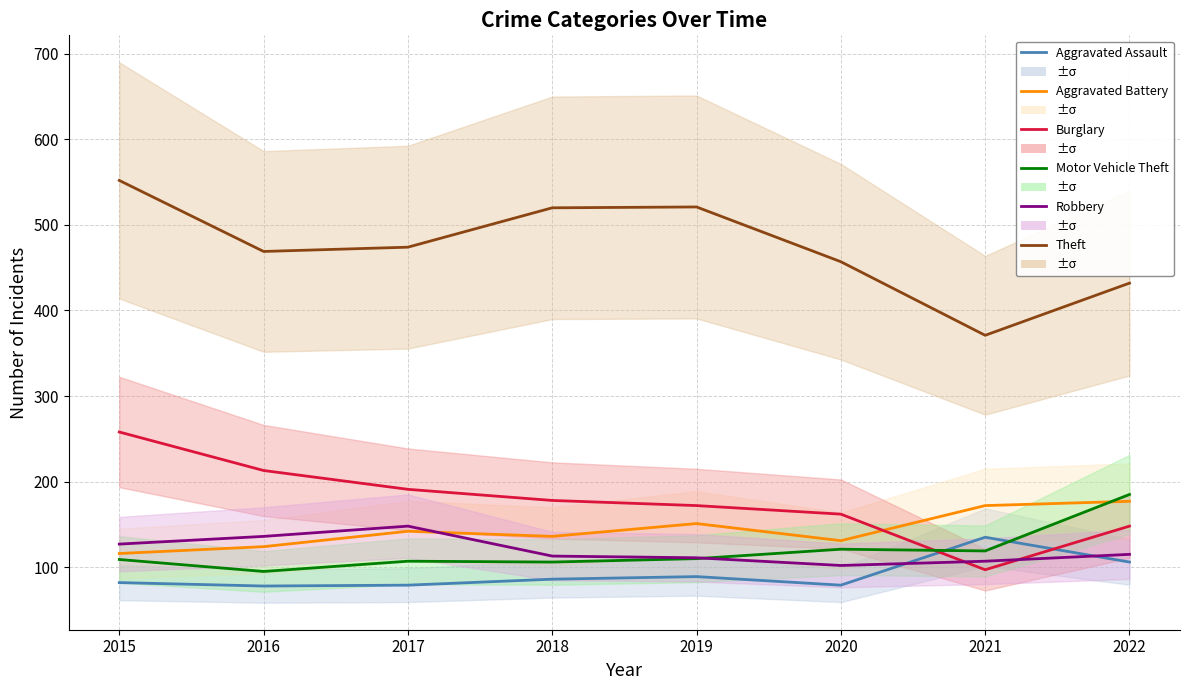

What is the sum of all Aggravated Battery values?

1149